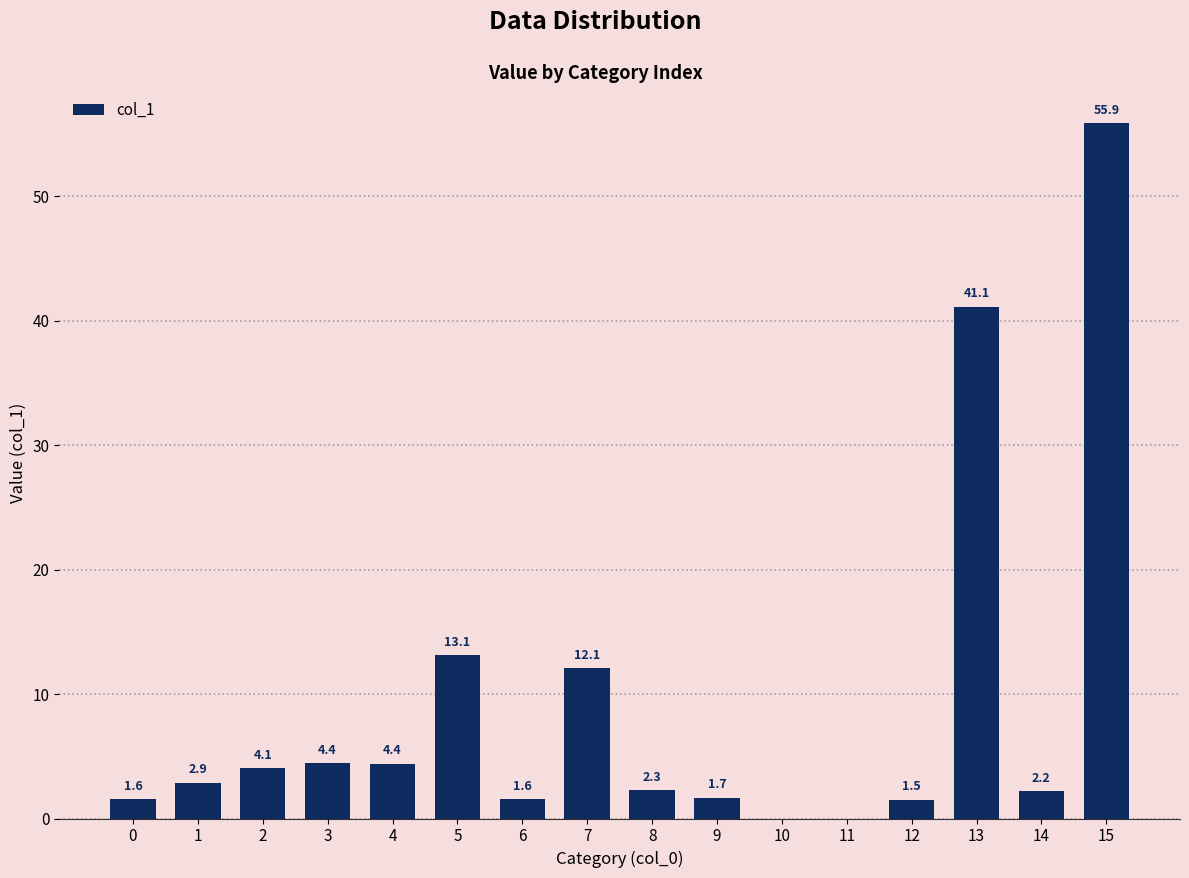

Where is the data nearest to the value 27?

5